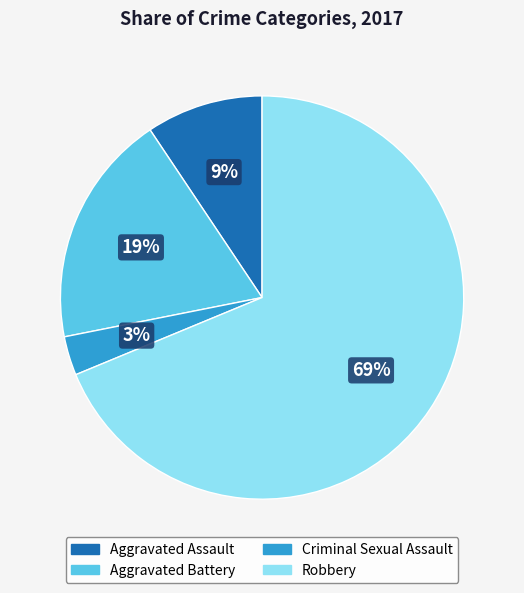

How many segments does this pie chart have?

4